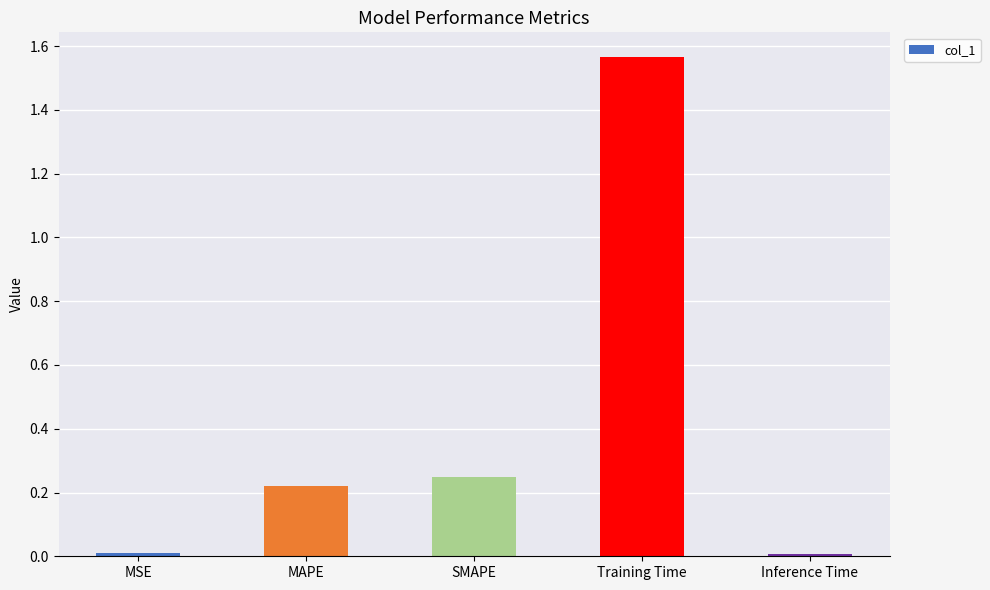

The value at Inference Time is 0.0. True or false?

True